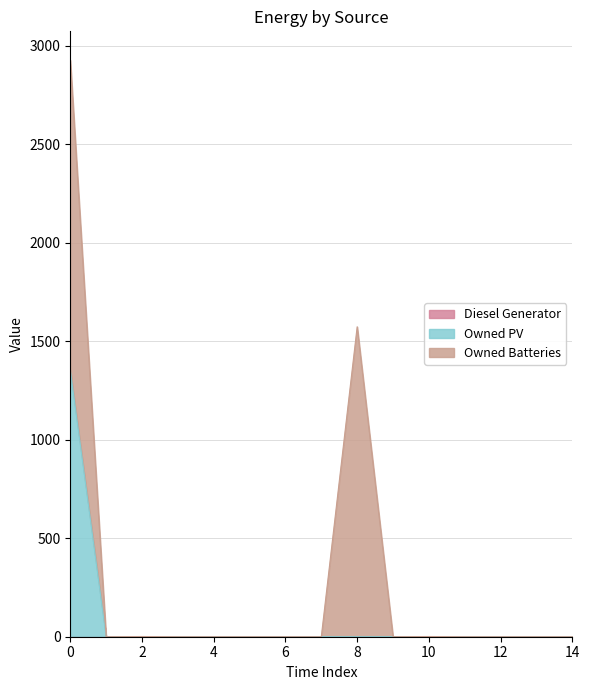

What are all the series names shown in the legend?

Diesel Generator, Owned PV, Owned Batteries